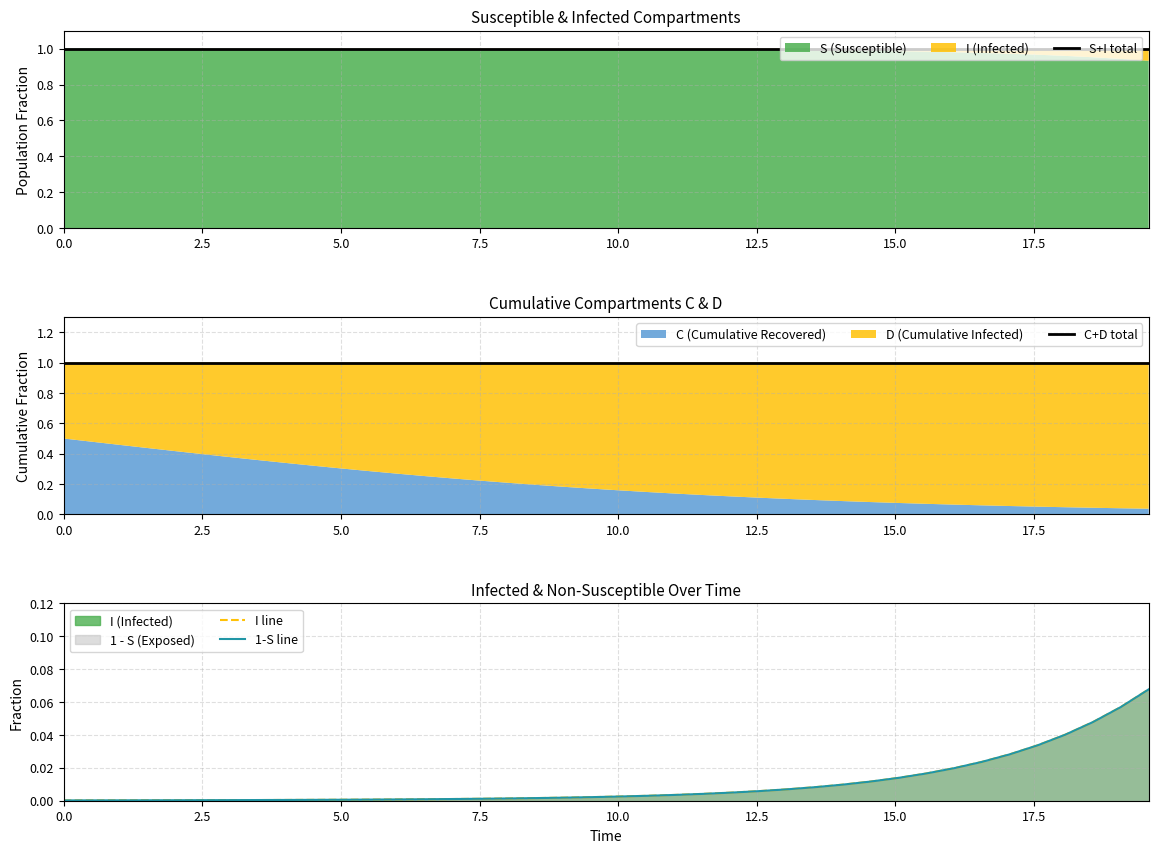

Does the chart have visible grid lines?

Yes